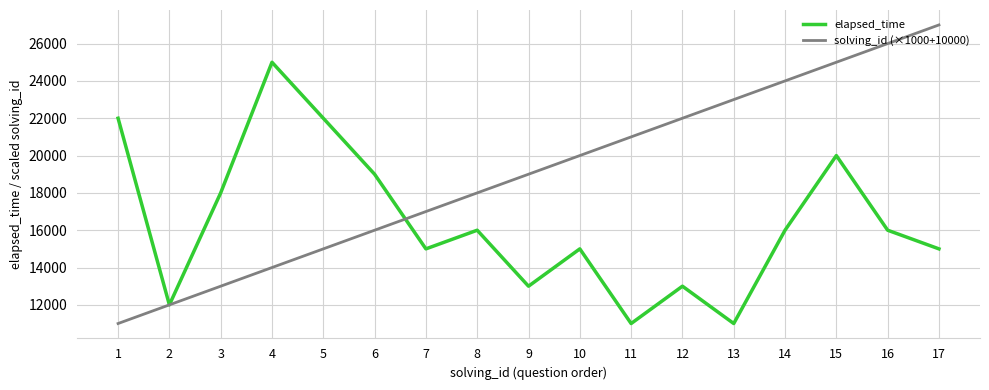

Which series ends up on top after the final intersection of elapsed_time and solving_id (×1000+10000)?

solving_id (×1000+10000)